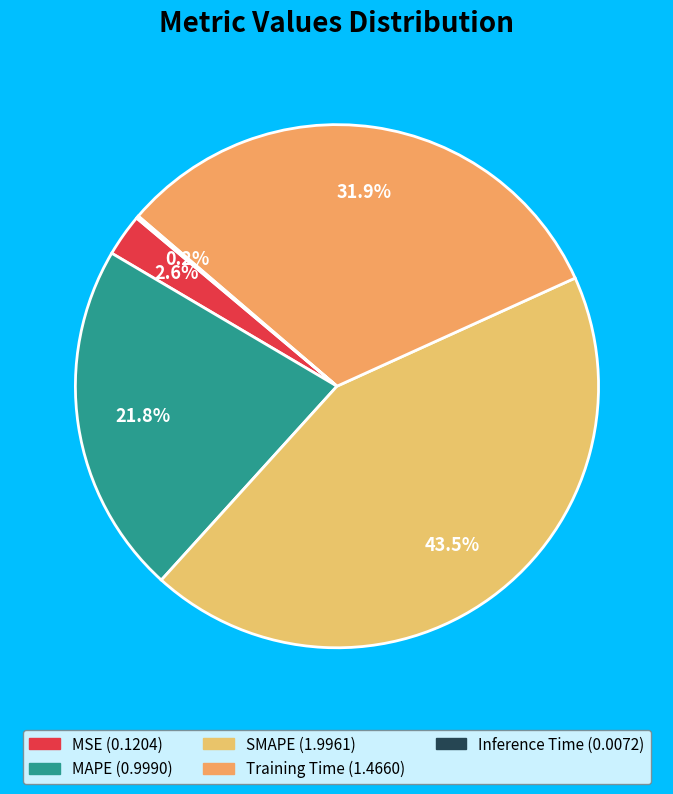

Which category has the biggest portion of the pie?

SMAPE